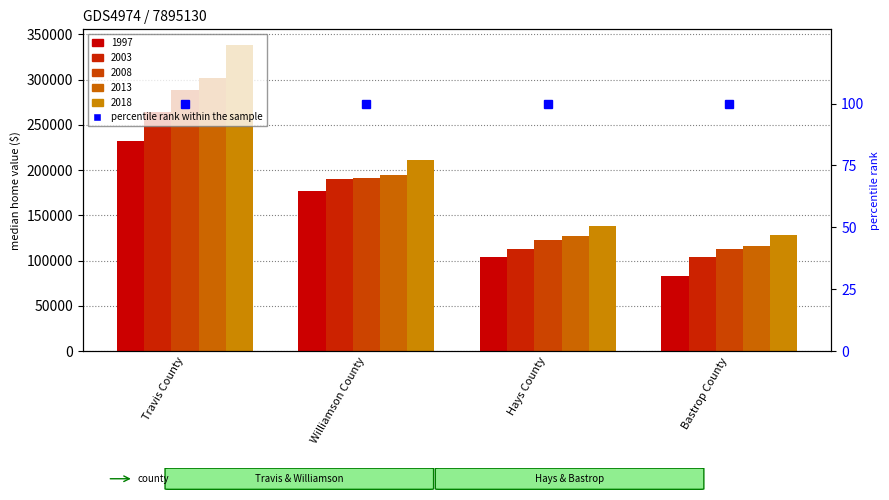

True or false: 2018 has a value of 338649.6 at Travis County.

True